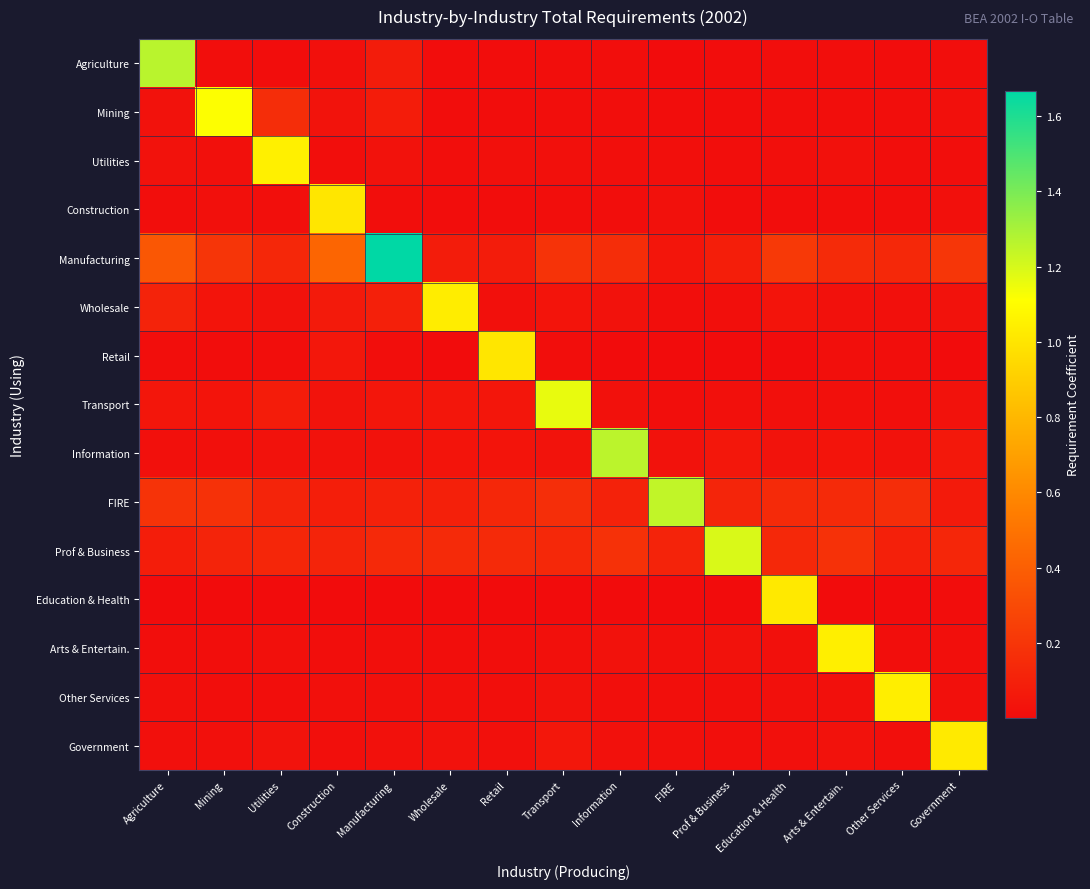

How many series are shown in this chart?

15